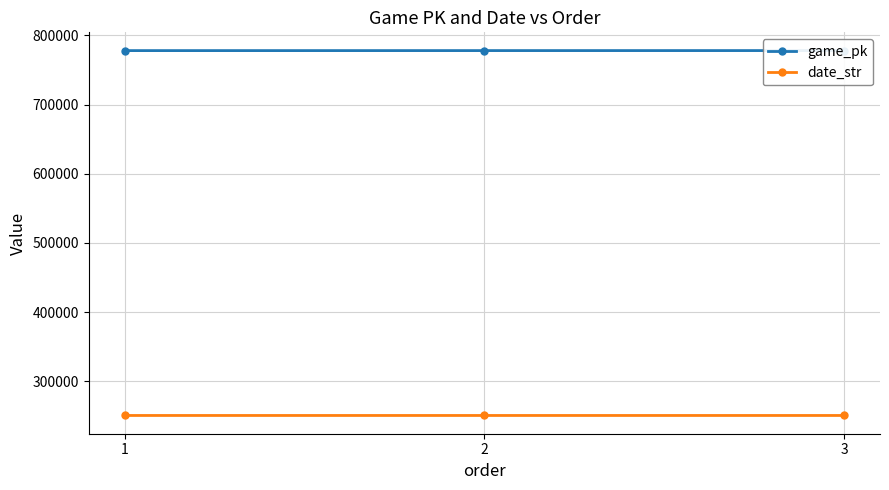

What is the difference between the game_pk values at 3 and 1?

41